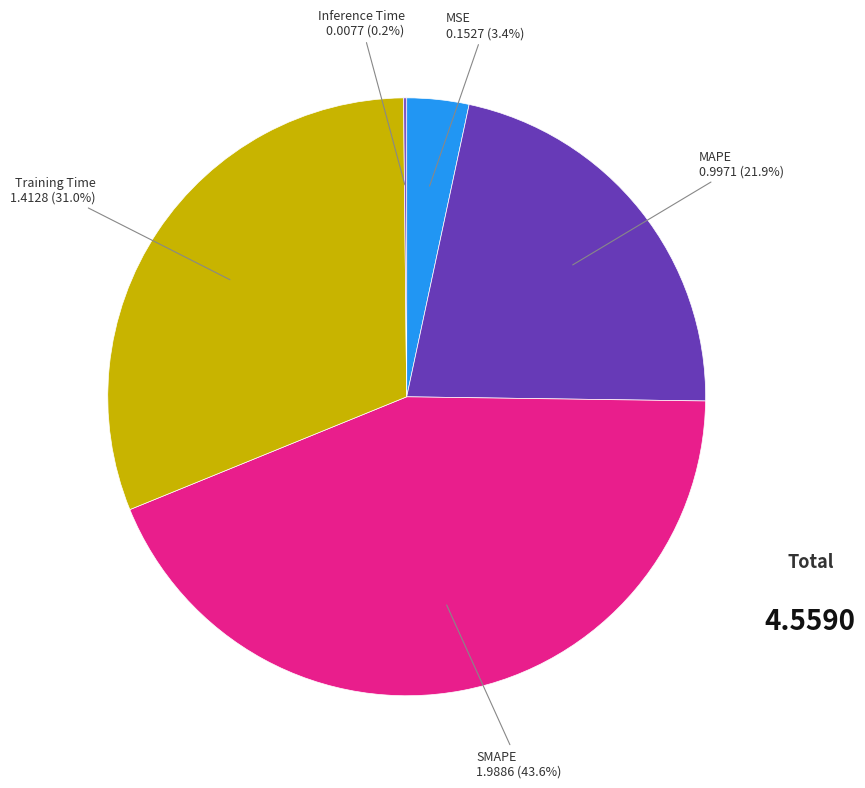

Which category has the biggest portion of the pie?

SMAPE